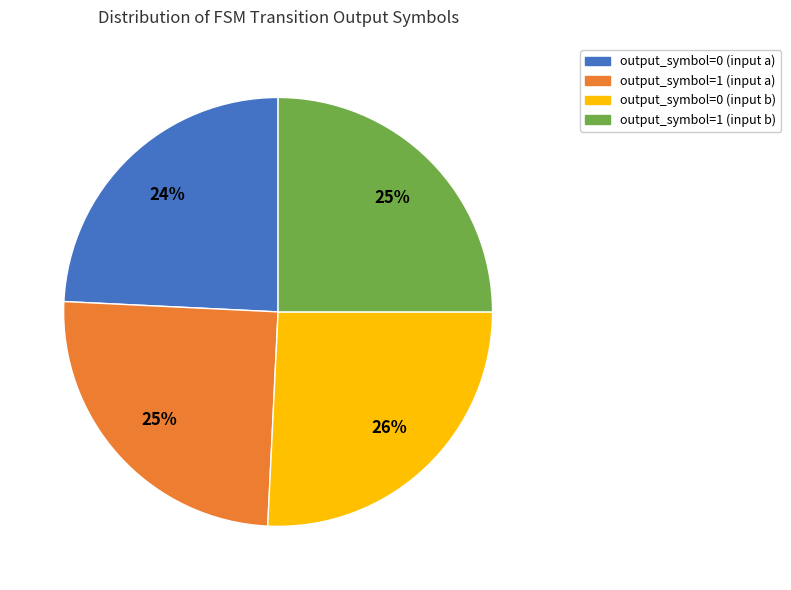

To the nearest percent, what percentage of the pie is output_symbol=1 (input b)?

25%